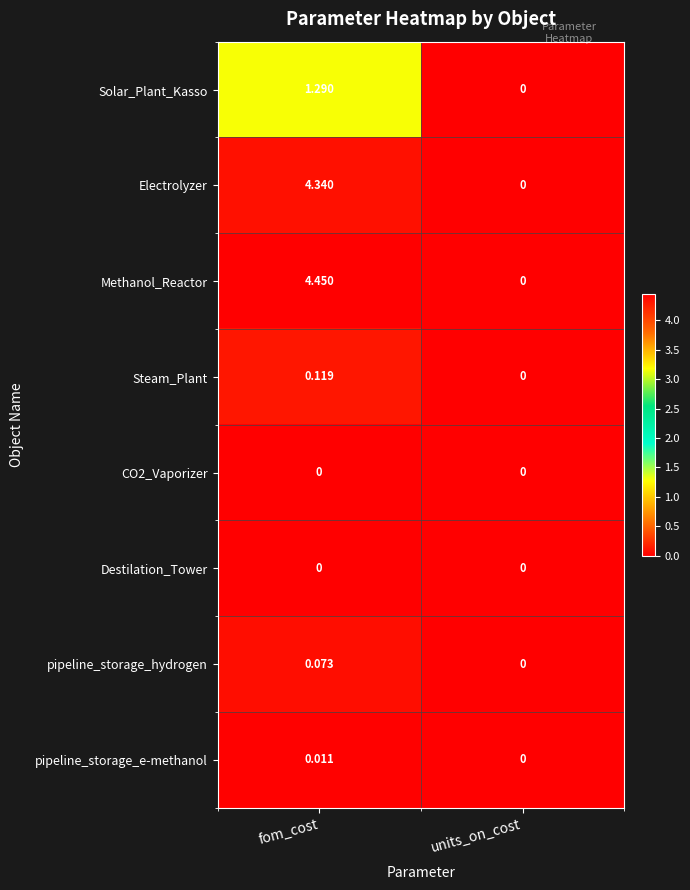

Which label corresponds to the largest value in the chart?

fom_cost